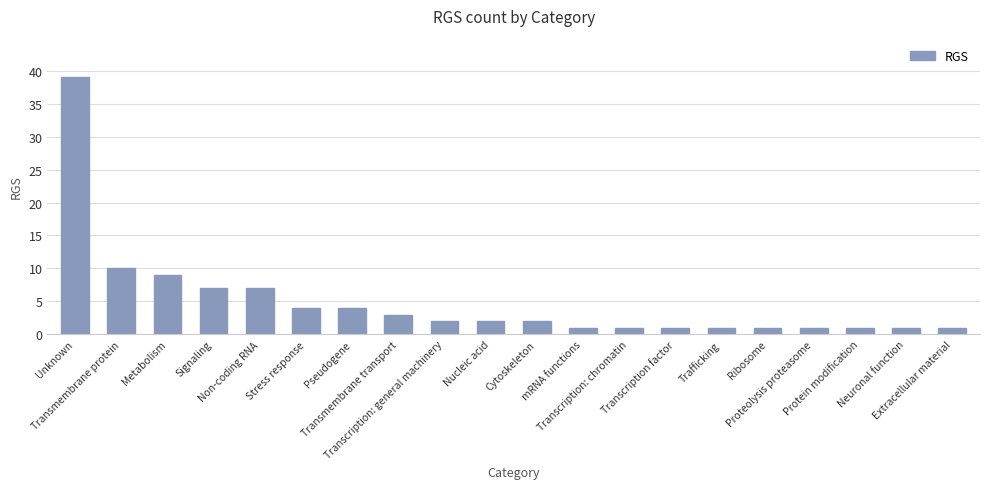

At which label is the value closest to 20?

Transmembrane protein